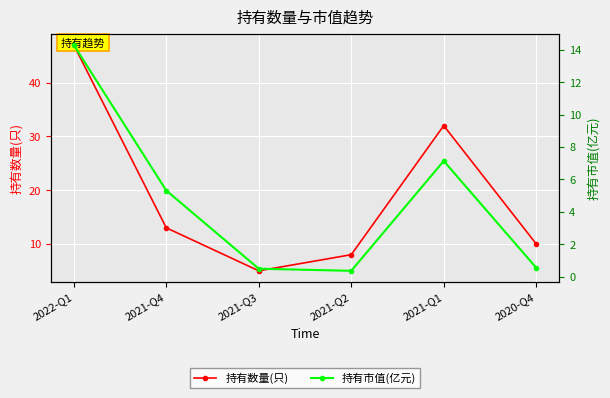

Reading left to right, extract all data points from this chart.

持有数量(只): 47.0	13.0	5.0	8.0	32.0	10.0
持有市值(亿元): 14.3	5.3	0.5	0.4	7.1	0.6